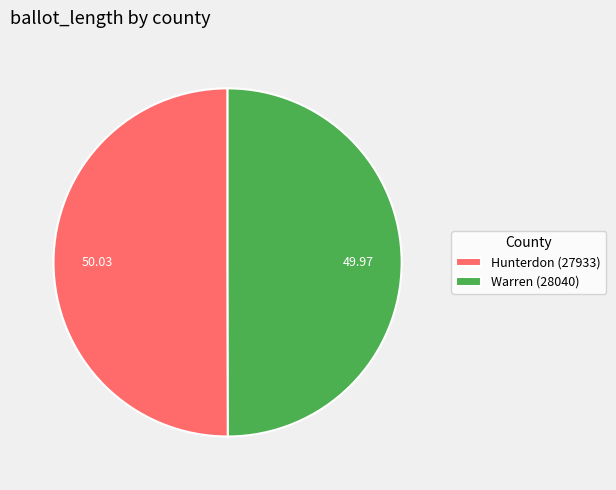

Combined, do Warren (28040) and Hunterdon (27933) account for over 50%?

Yes